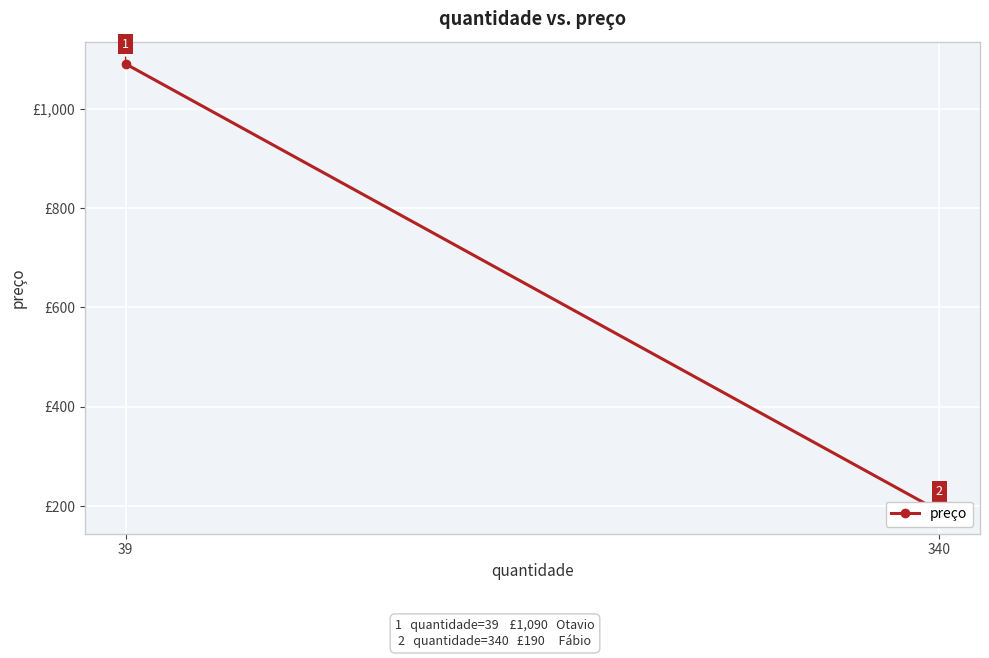

The value at 39 is 1591. True or false?

False